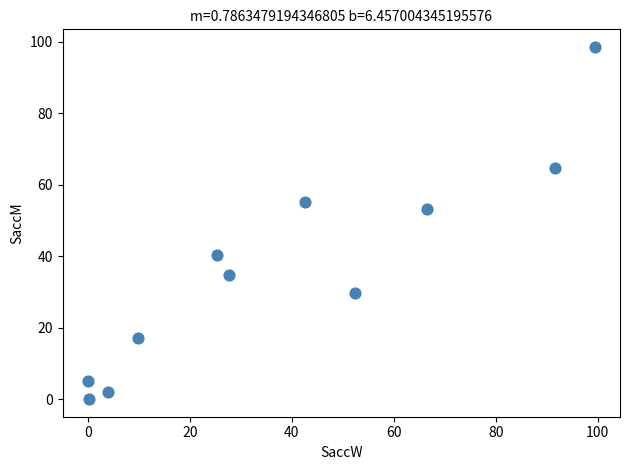

What Y value in the scatter plot is closest to 49?

53.3